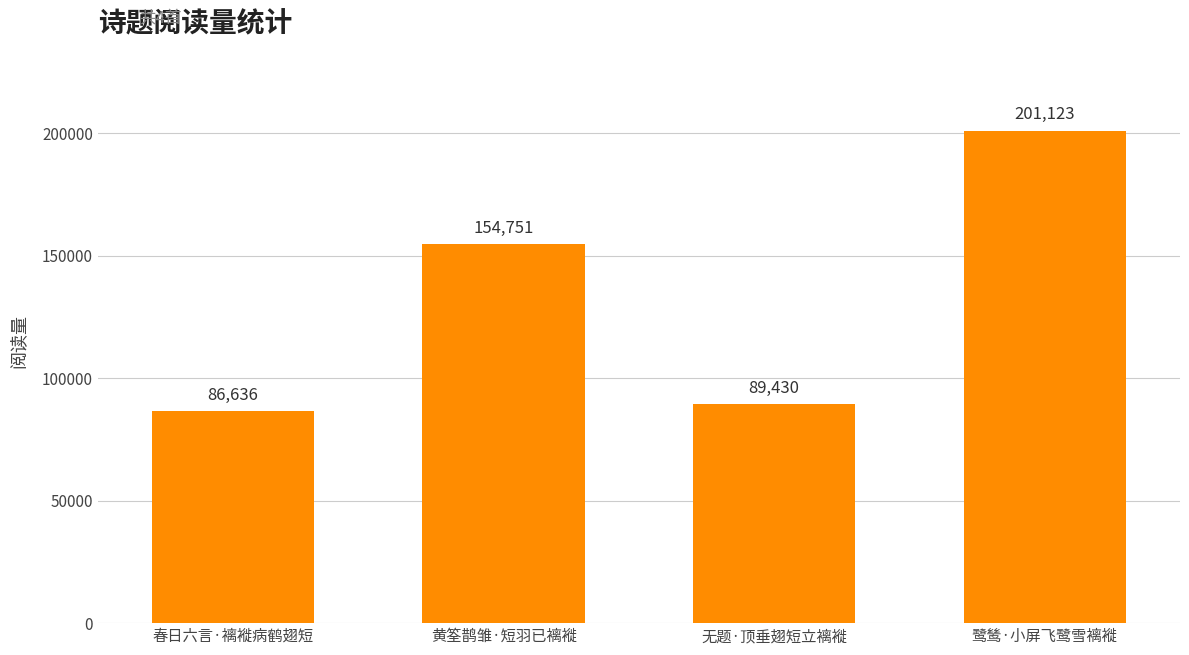

What is the minimum value shown in the chart?

86636